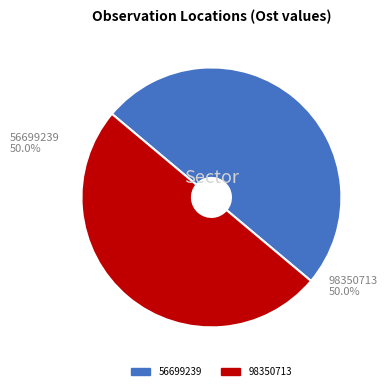

What percentage is the 56699239 slice, to the nearest percent?

50%